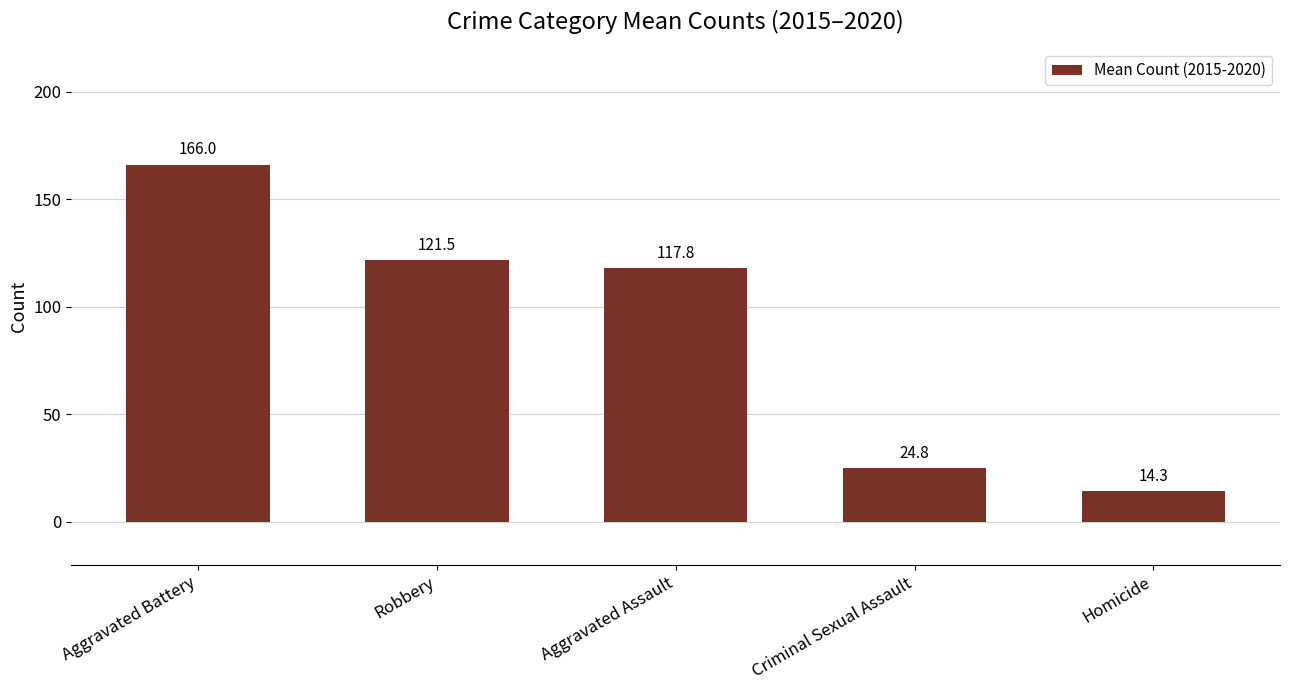

True or false: the data shows 15.0 at Criminal Sexual Assault.

False